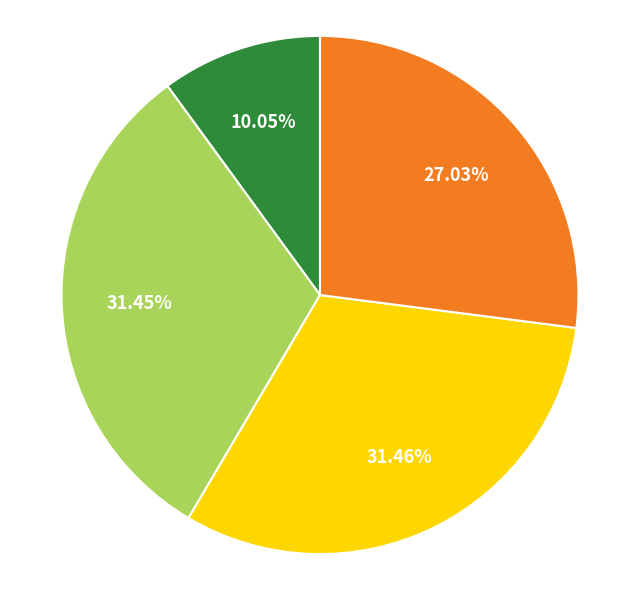

To the nearest percent, what is the average slice percentage?

25%